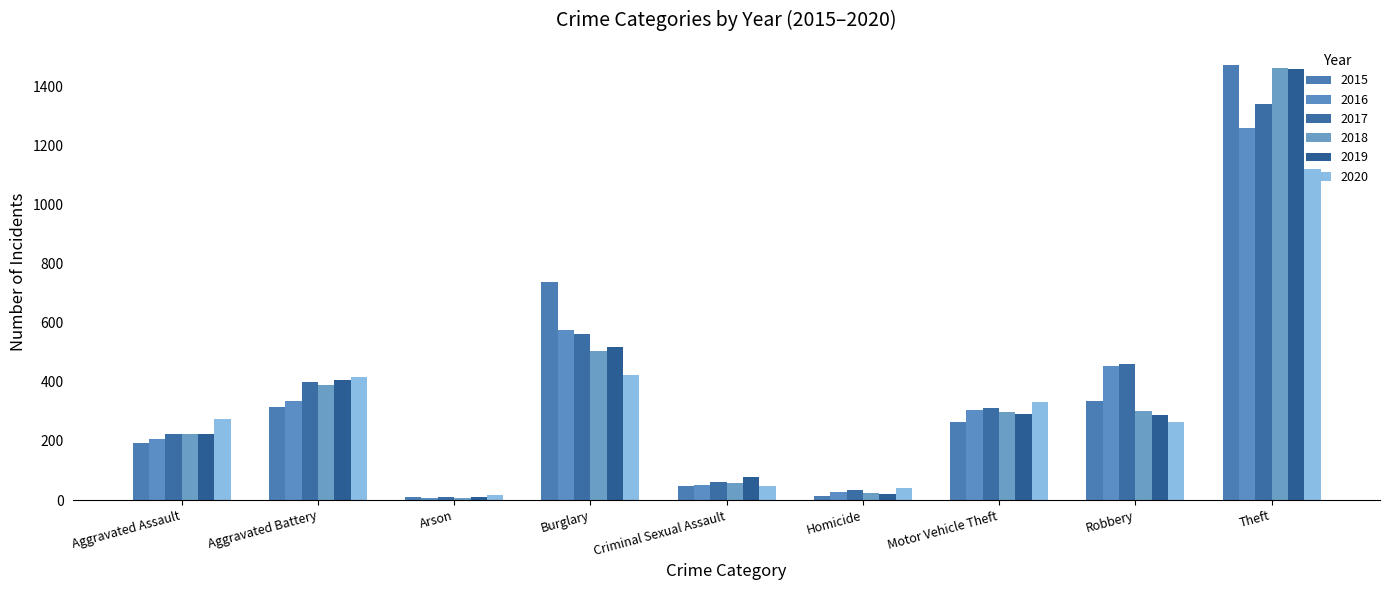

Are the bars horizontal?

No